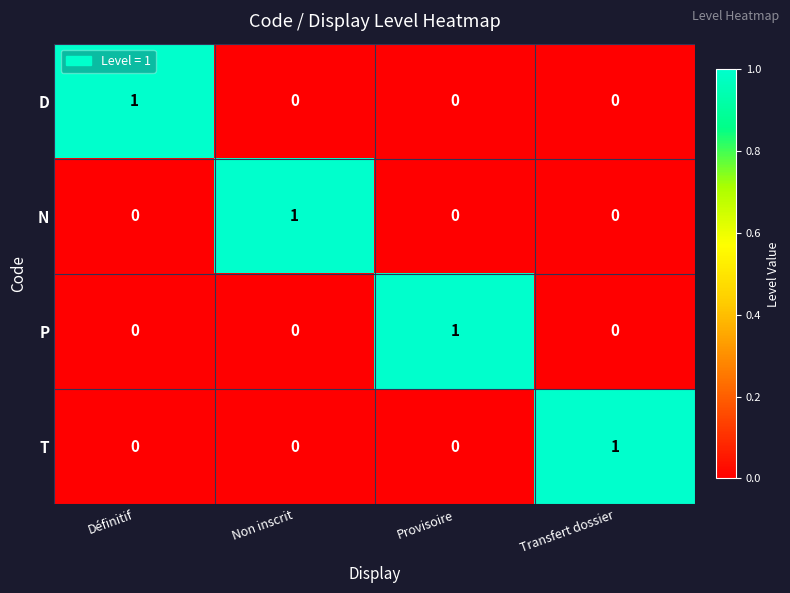

Is the value of P at Provisoire greater than the value of D at Provisoire?

Yes